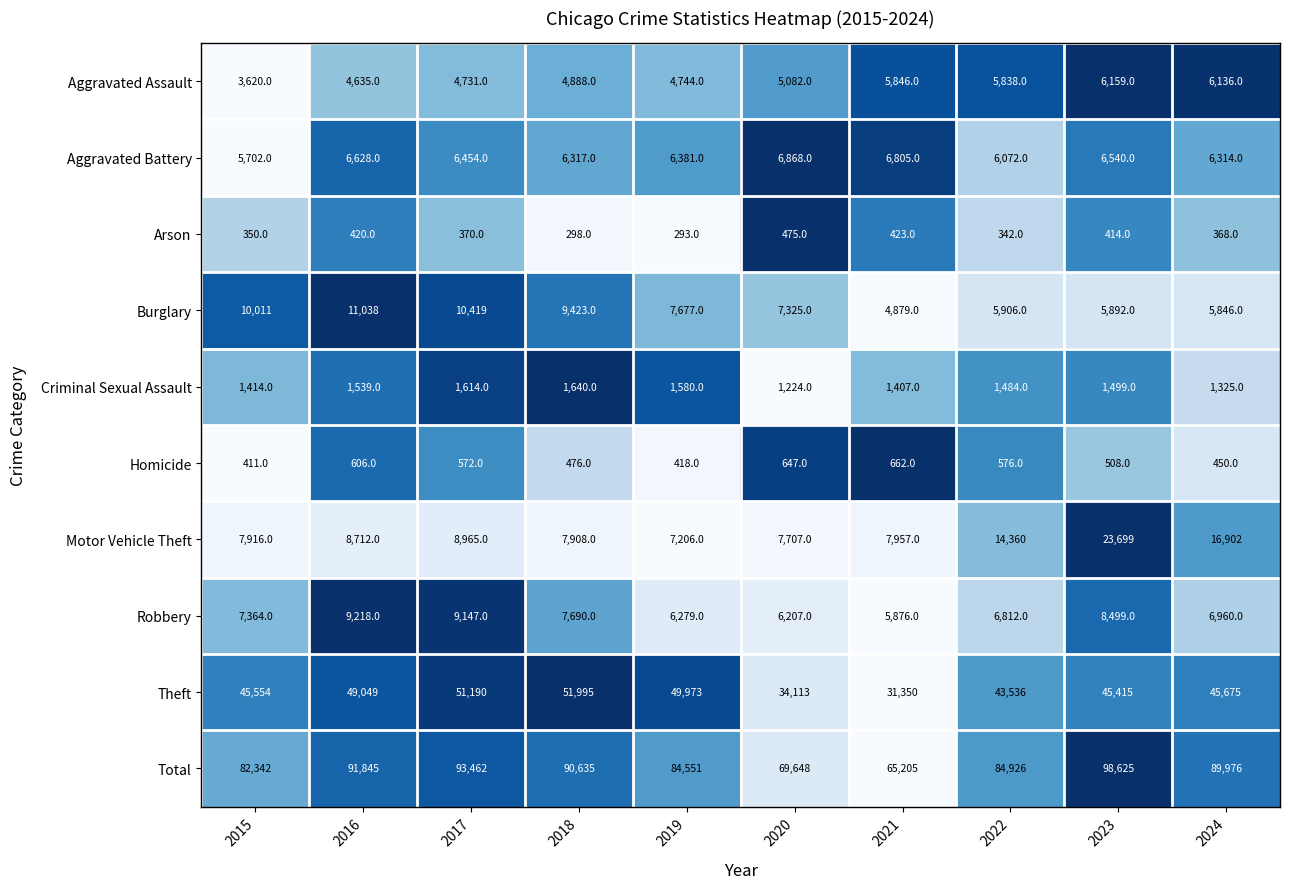

What is the difference between the Aggravated Battery values at 2019 and 2017?

73